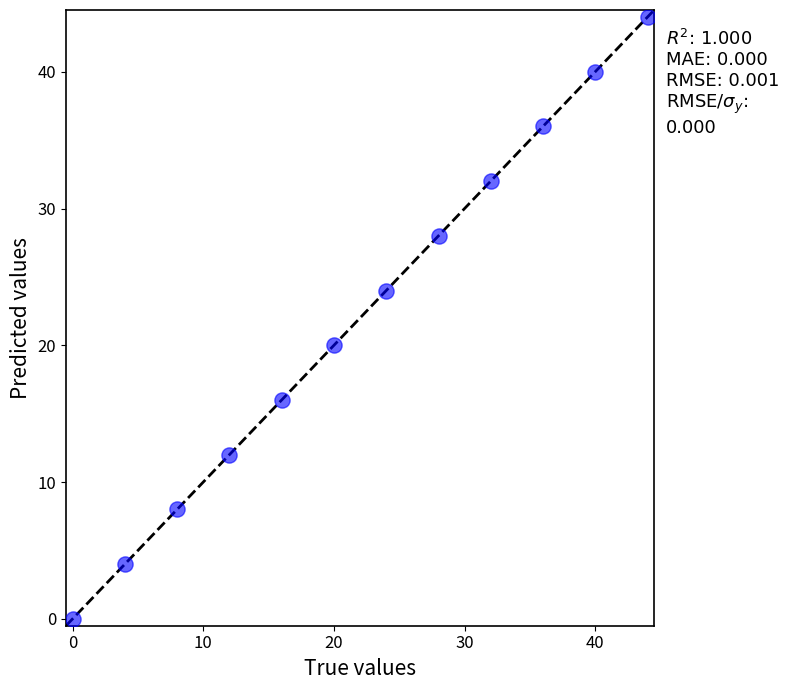

What is the range of X values (max minus min)?

44.0